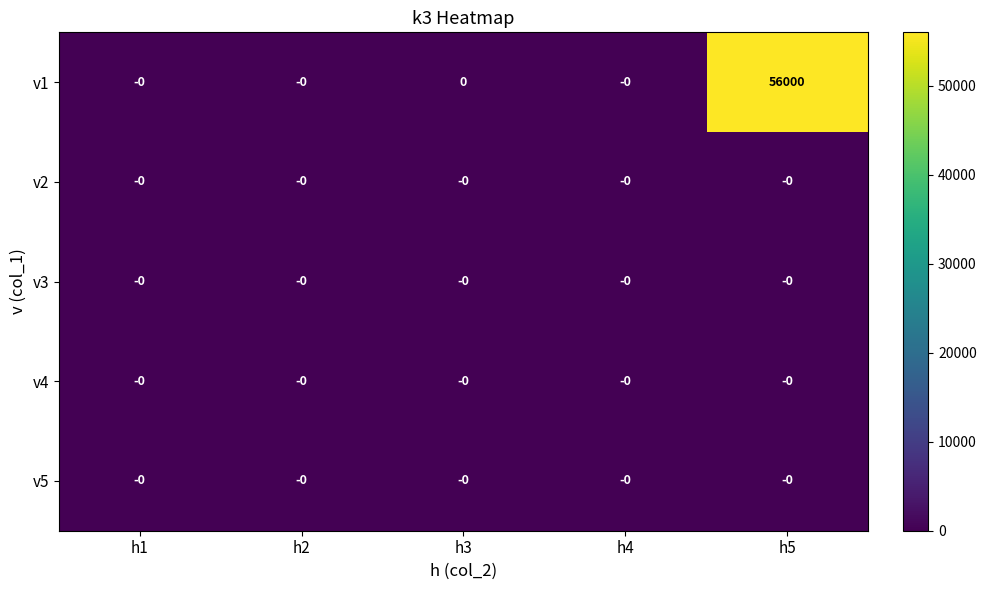

Which series has the largest range (max minus min)?

v1